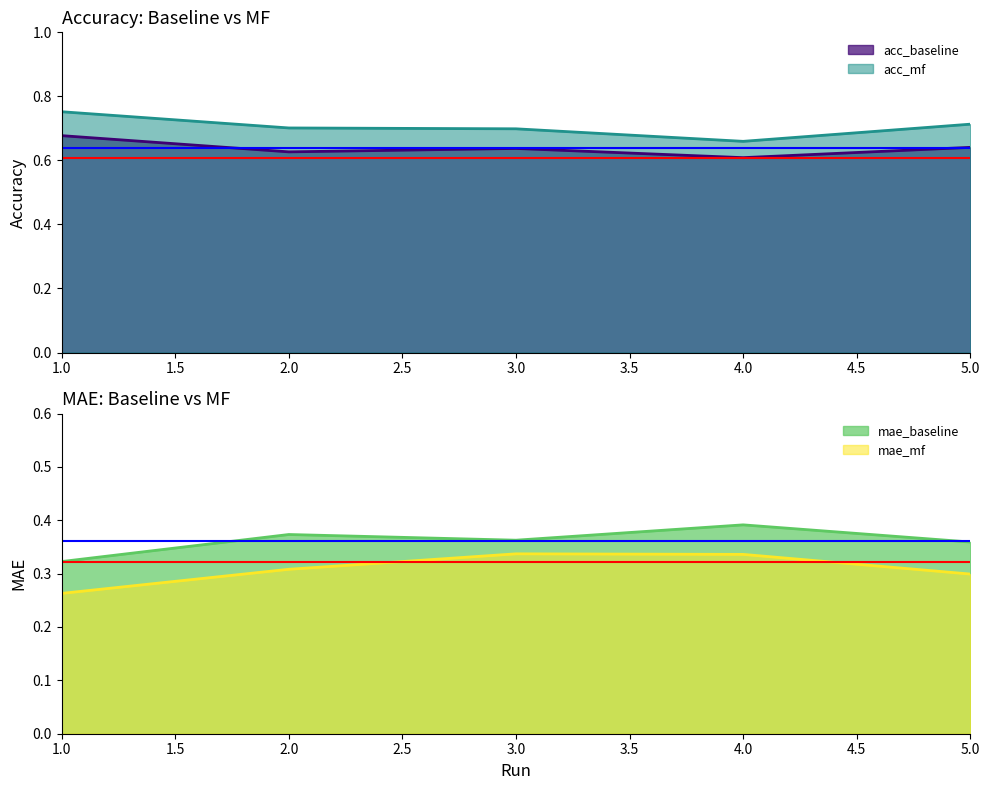

Which category has the highest value across all series?

1